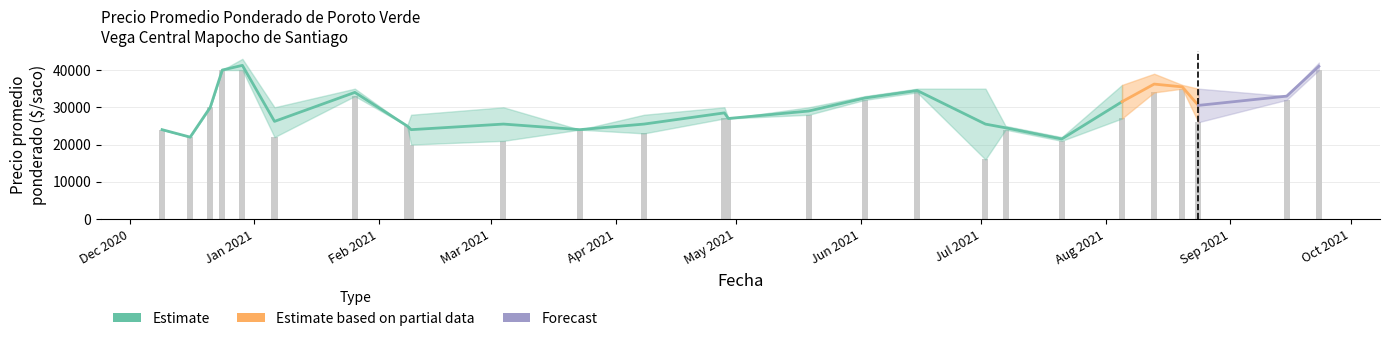

What is the minimum value shown in the chart?

16000